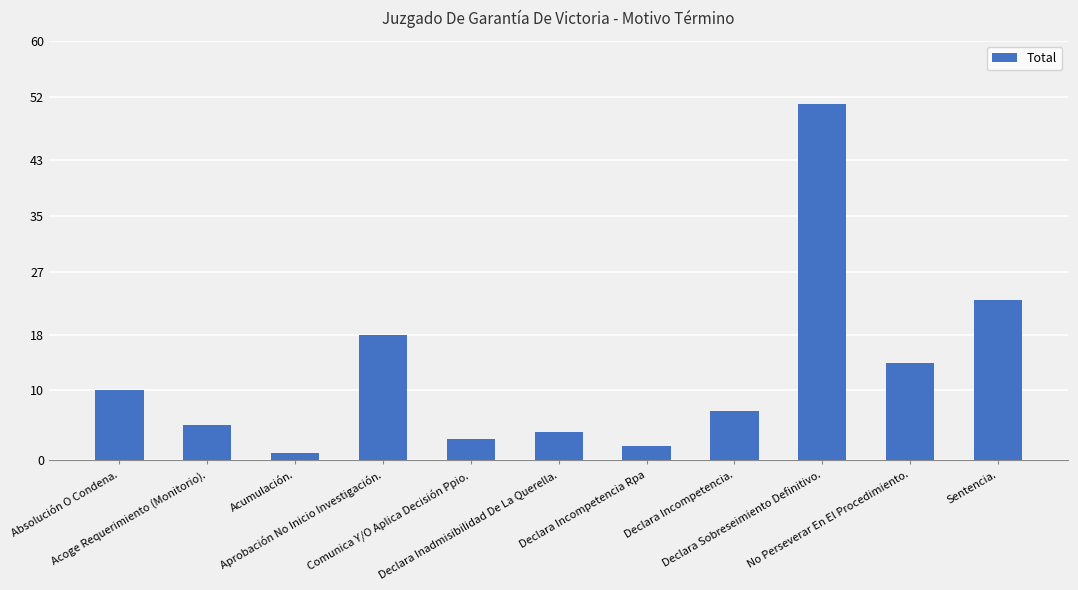

How many bars are there in total?

11